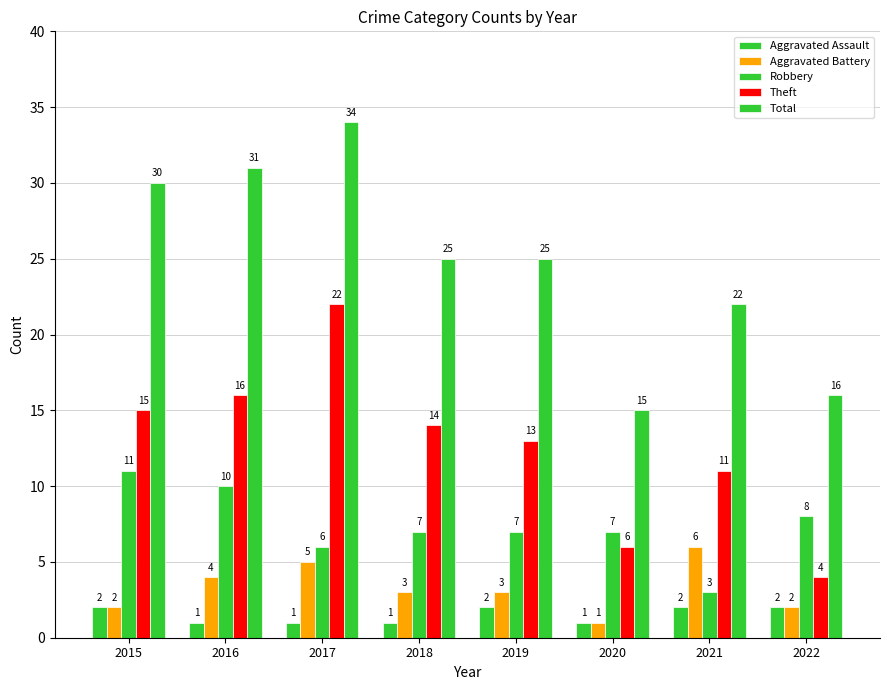

At which category is the sum across all series the highest?

2017